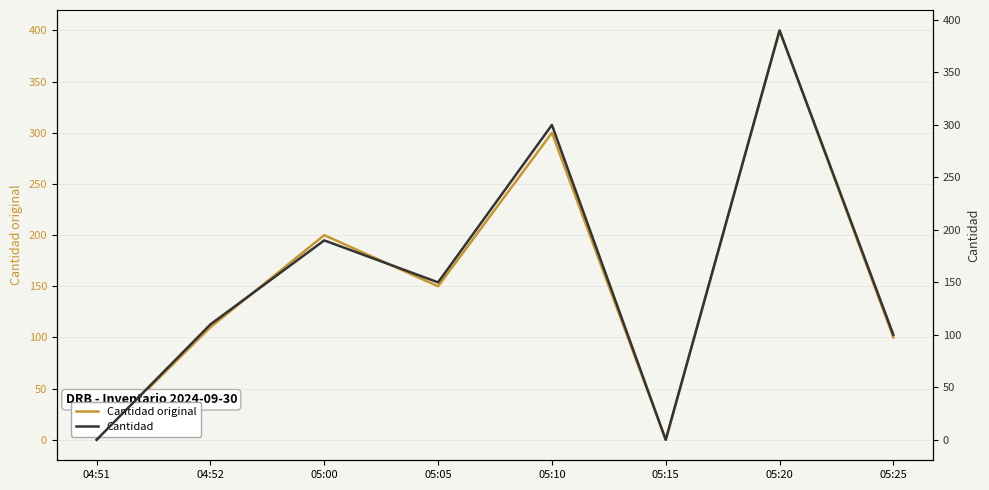

Reading left to right, list all the values displayed in this chart.

Cantidad original: 0	110	200	150	300	0	400	100
Cantidad: 0	110	190	150	300	0	390	100